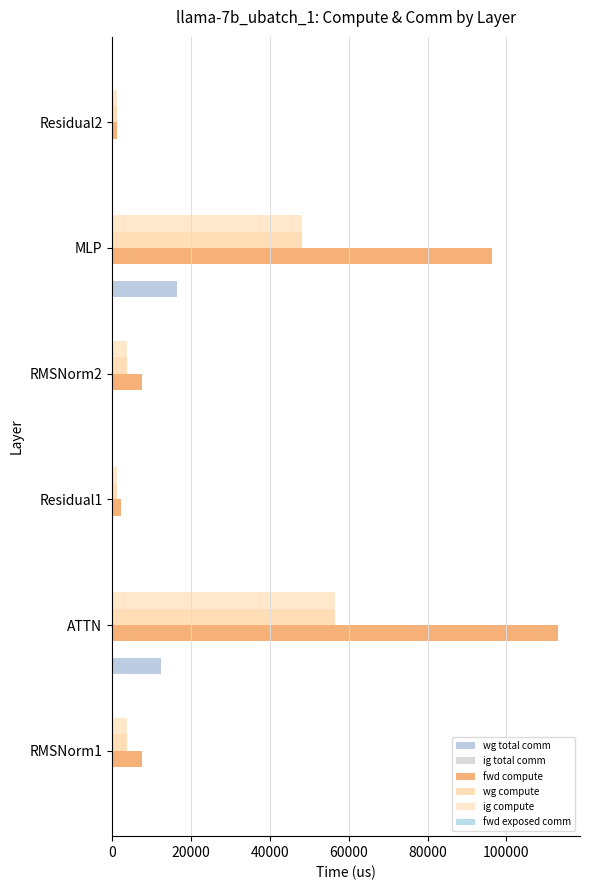

What is the difference between the maximum and minimum values in the wg compute series?

55380.6